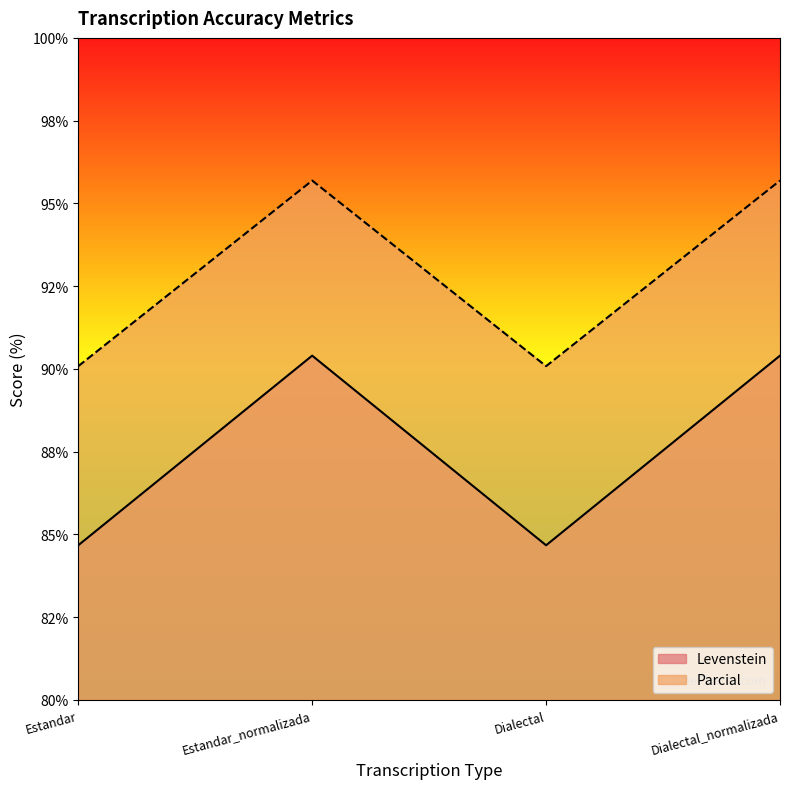

List the series in order of their peak value, lowest first.

Levenstein, Parcial